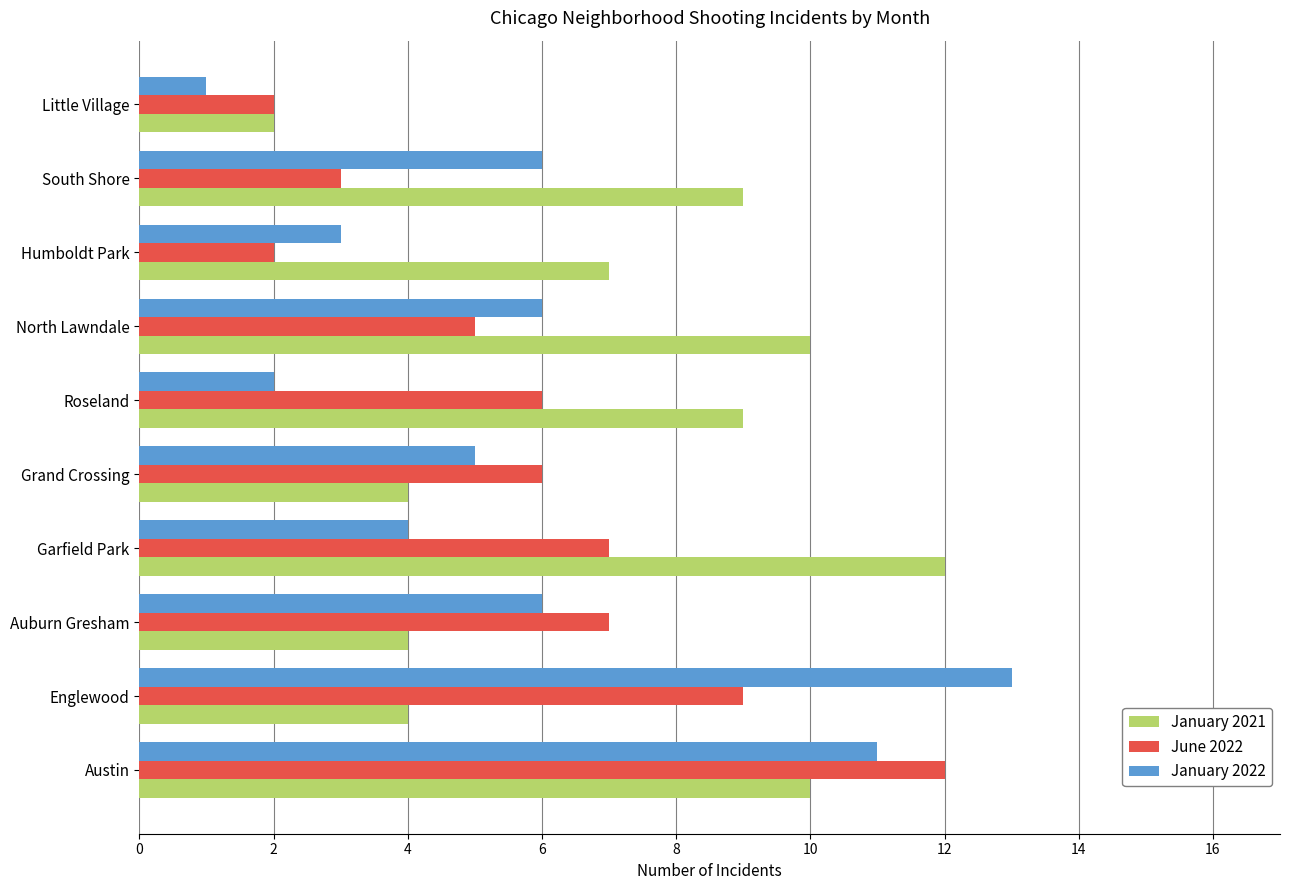

At Humboldt Park, list the series in order from smallest to largest.

June 2022, January 2022, January 2021